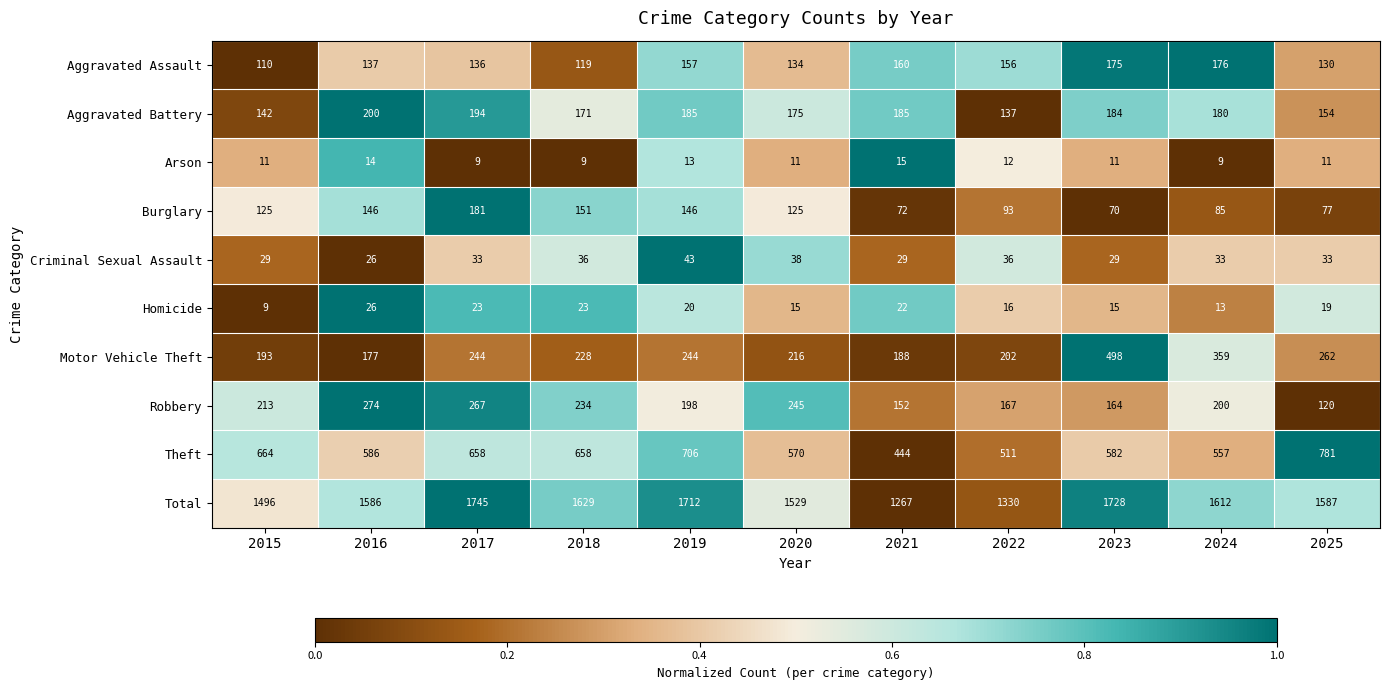

What value does the Motor Vehicle Theft series have at 2018?

228